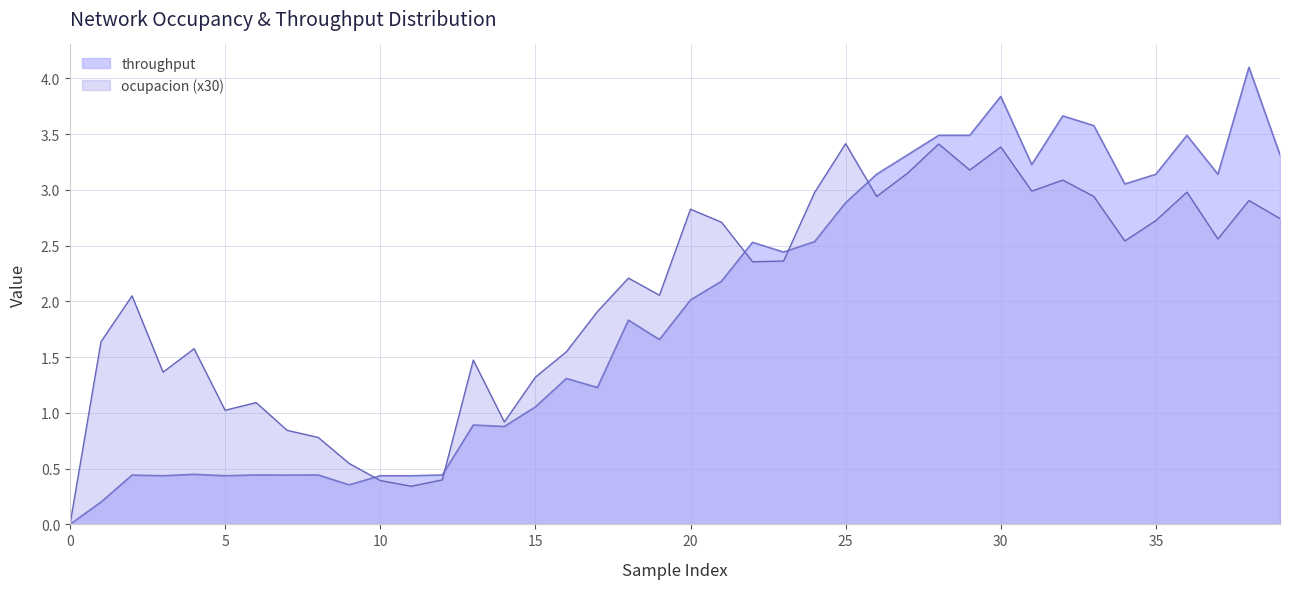

What is the value of the 37th point from the left?

3.0